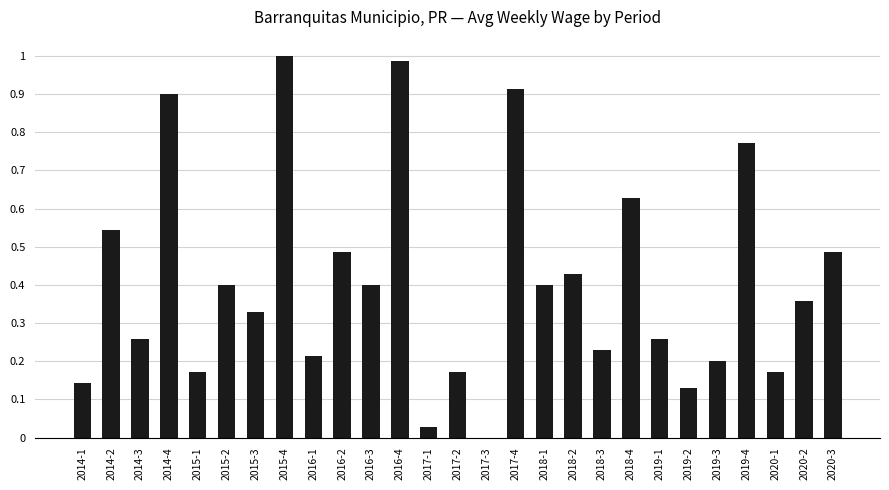

What is the change in value from 2015-3 to 2017-4?

+0.6